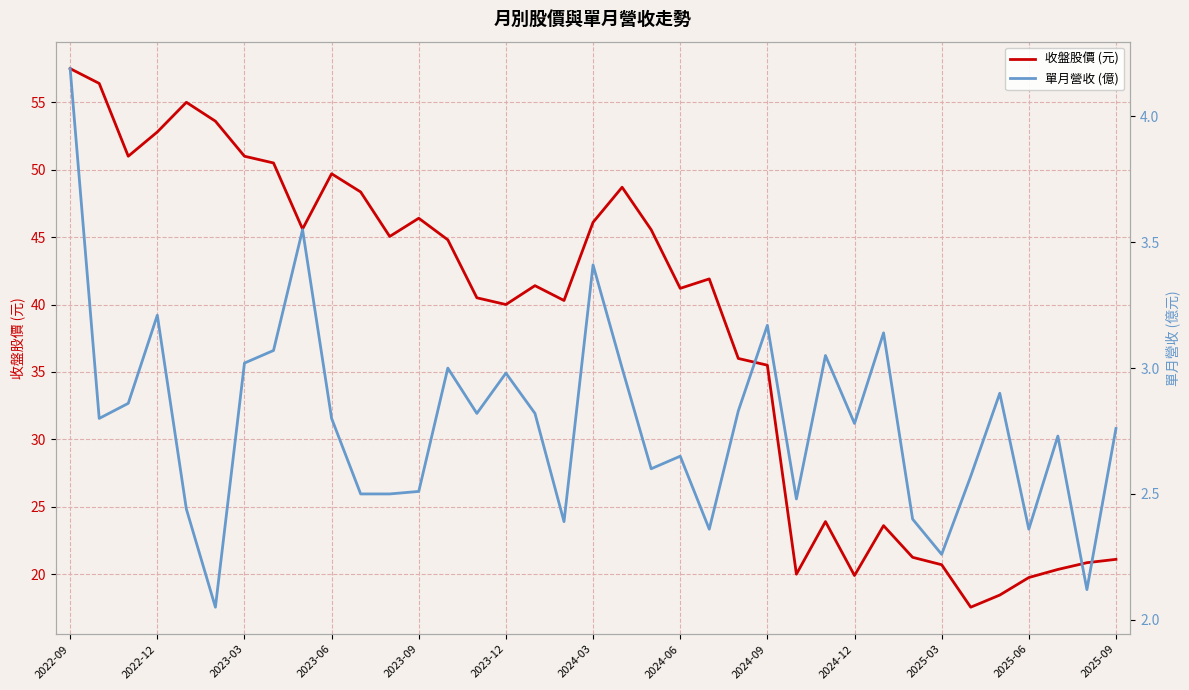

What is the total value across all series at 16?

44.2